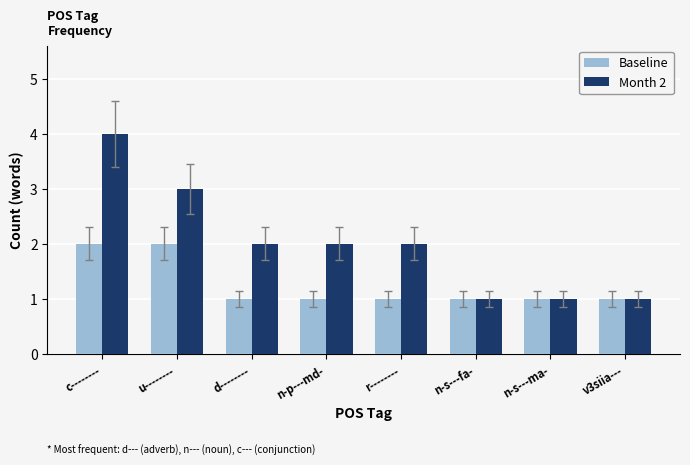

What position from the left is n-s---fa-?

6